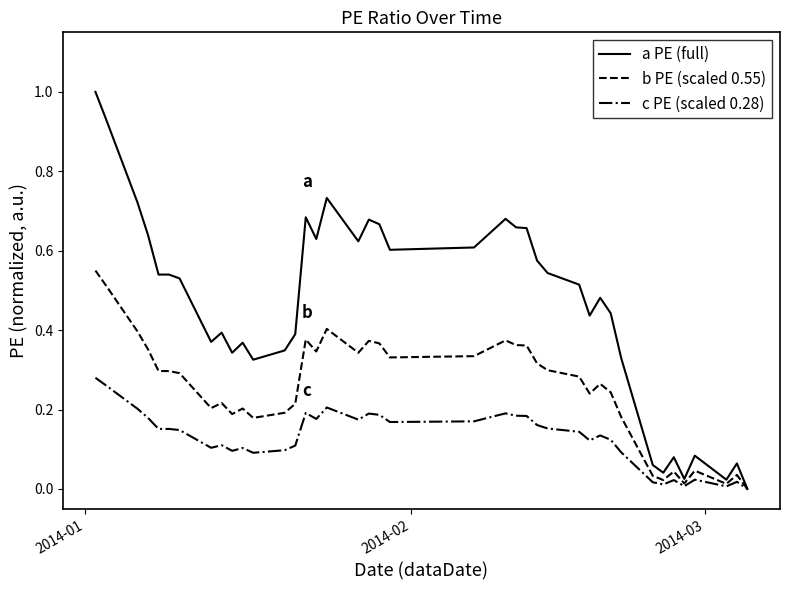

What is the maximum value shown in the chart?

1.0